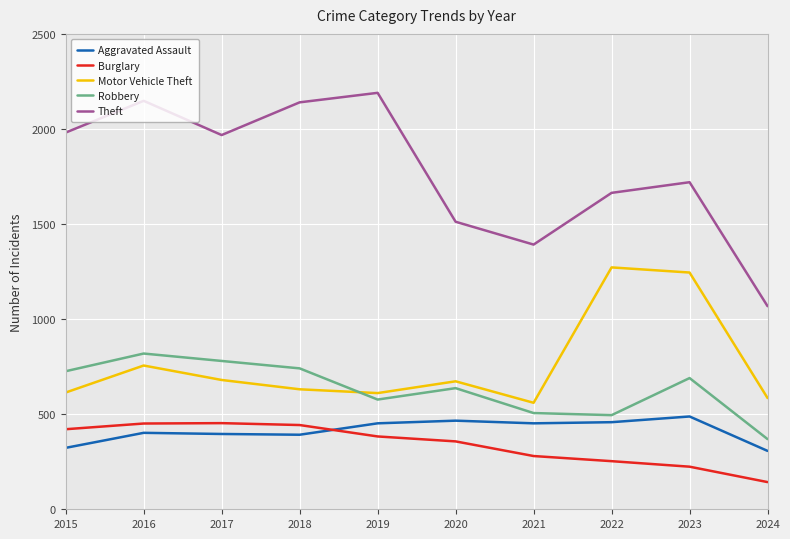

The value of Theft at 2022 is 1664. True or false?

True